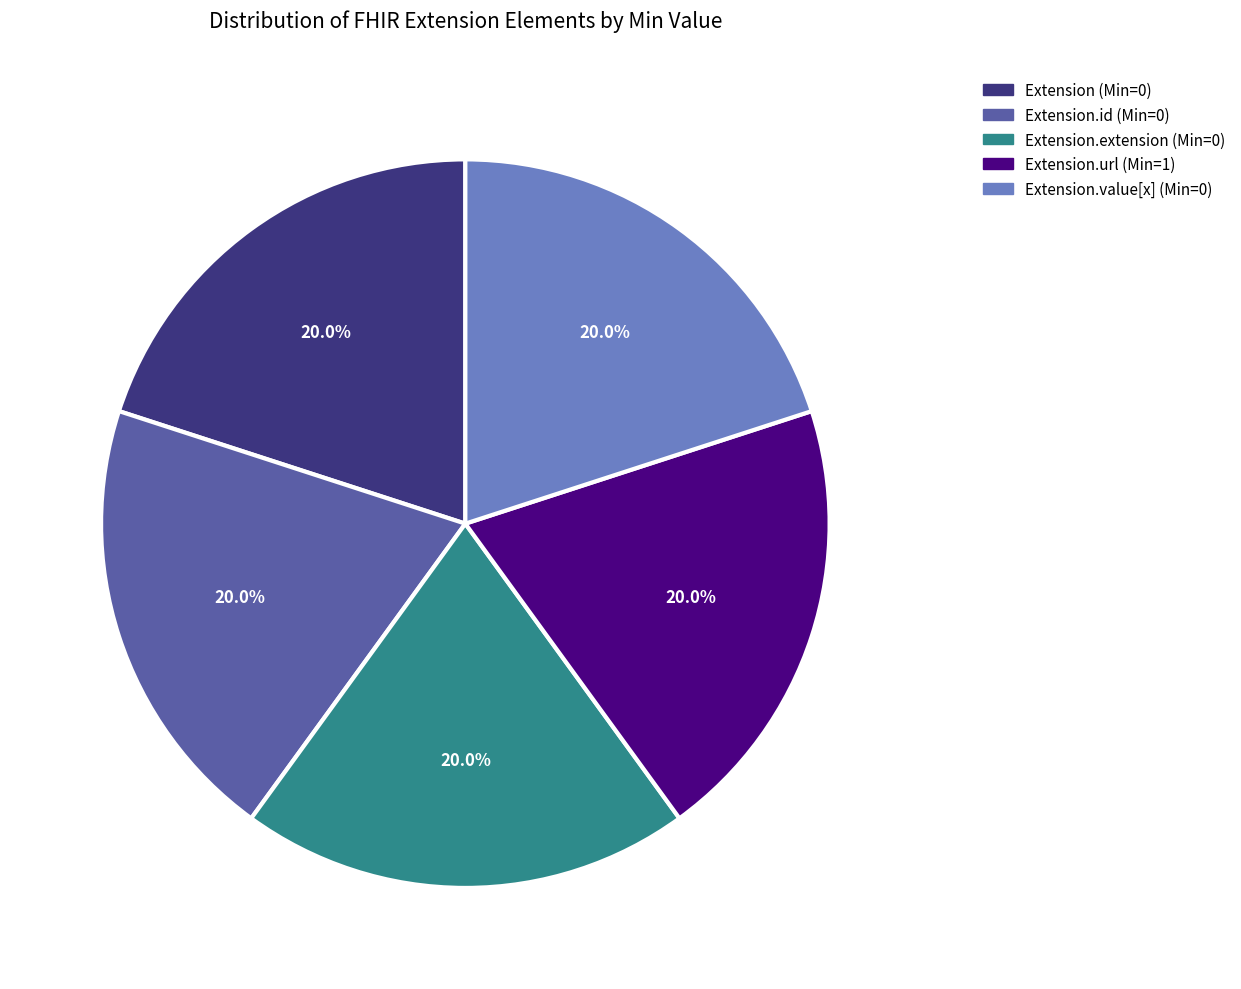

Is there any slice that represents more than half of the pie?

No